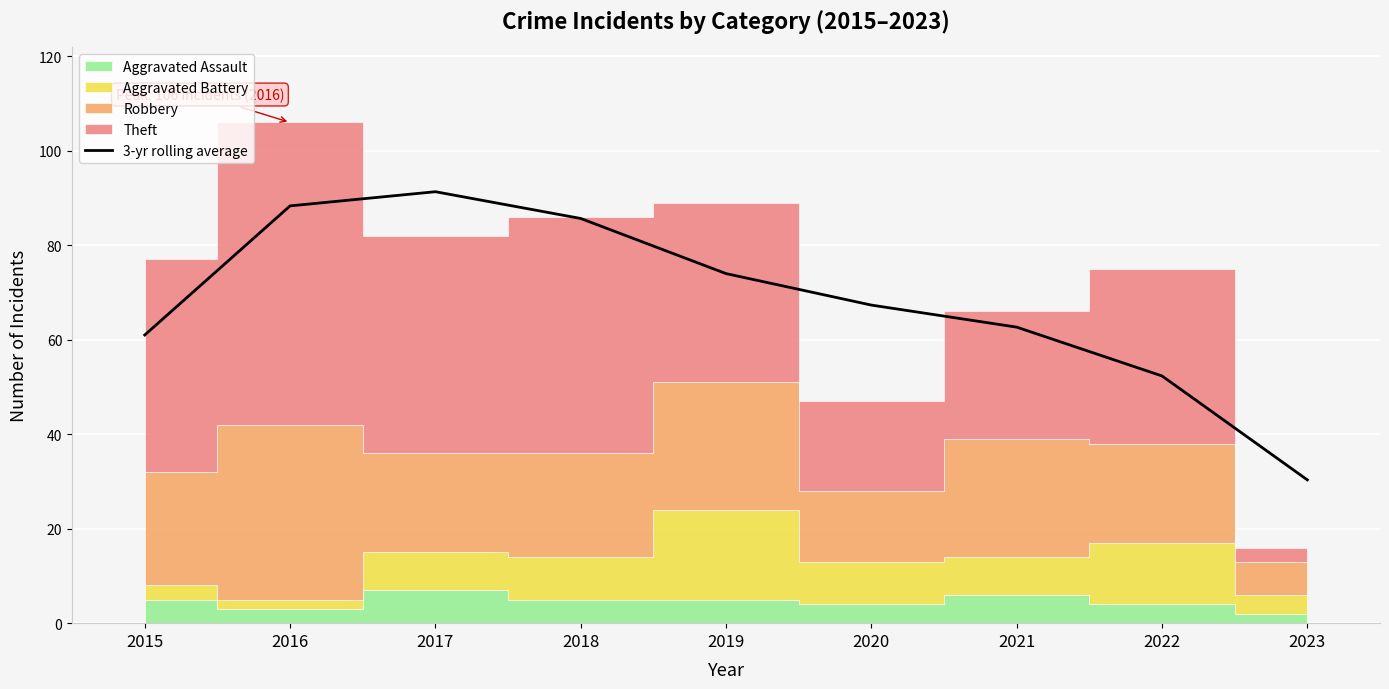

Reading right to left, extract all data points from this chart.

30.3	52.3	62.7	67.3	74.0	85.7	91.3	88.3	61.0